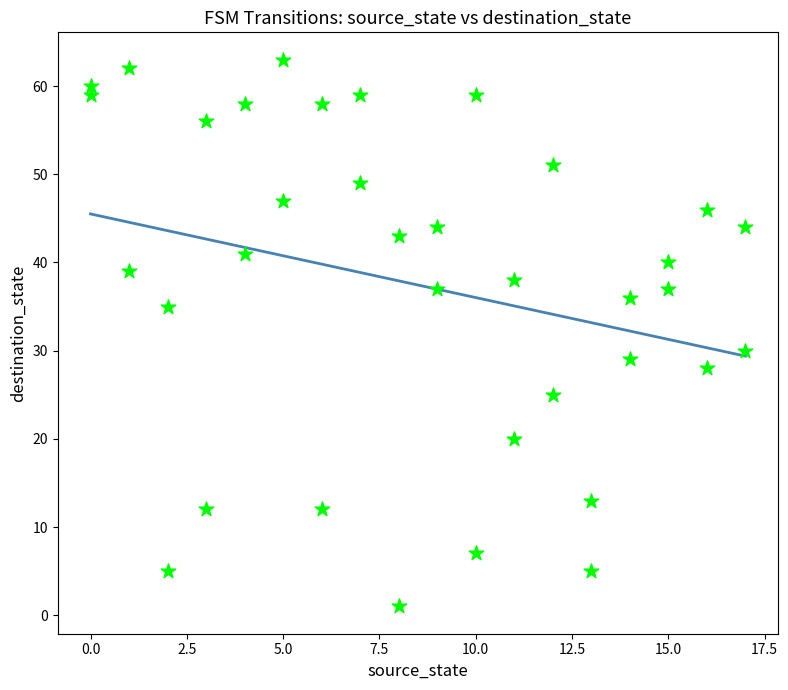

What is the range of Y values (max minus min)?

62